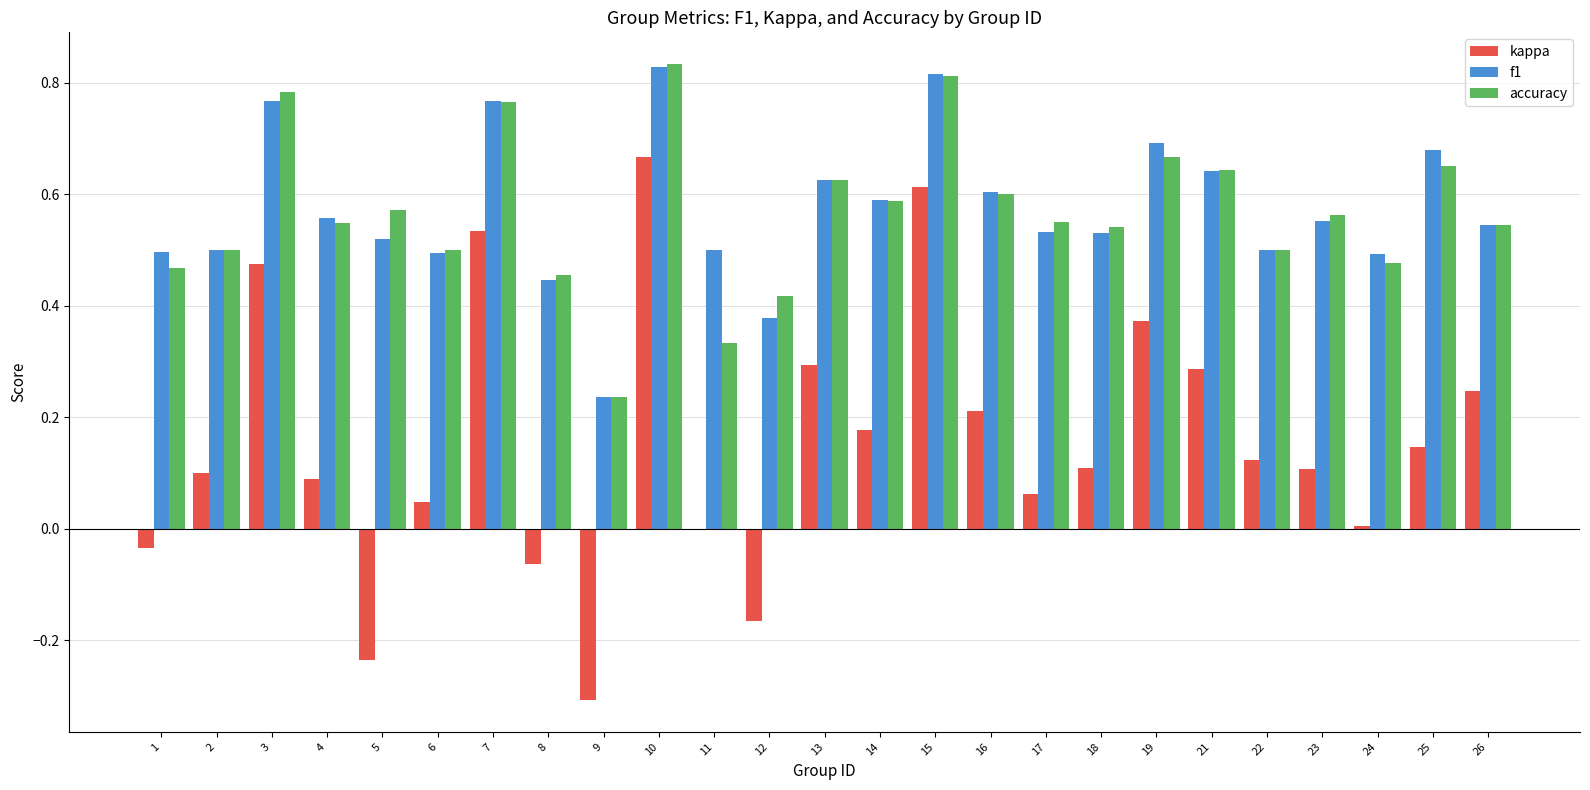

Is the value of kappa at 11 greater than the value of f1 at 8?

No